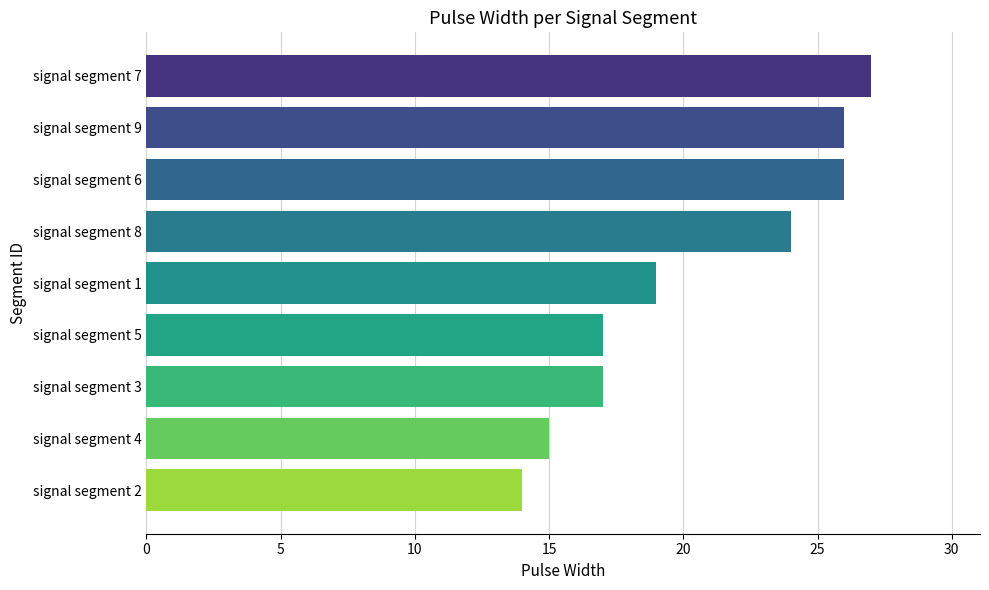

What is the difference between the values at signal segment 7 and signal segment 2?

13